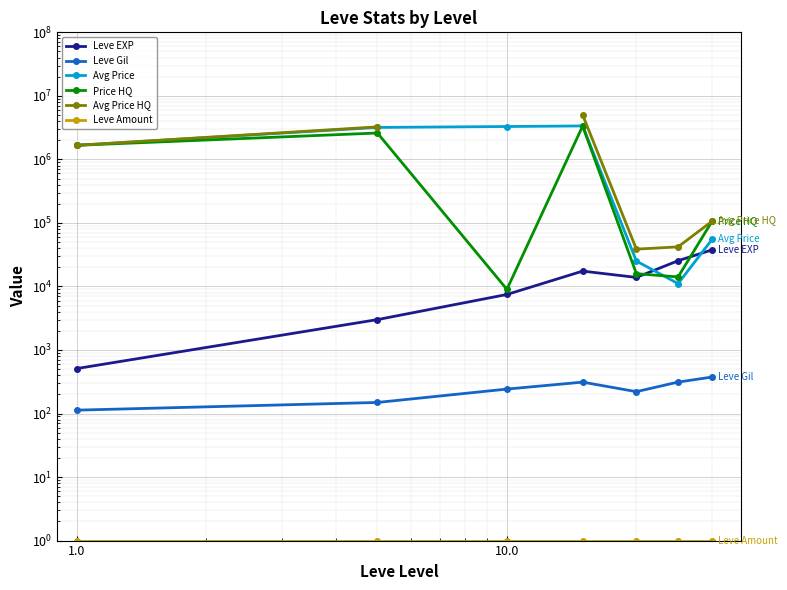

What is the sum of all Leve Gil values?

1725.6